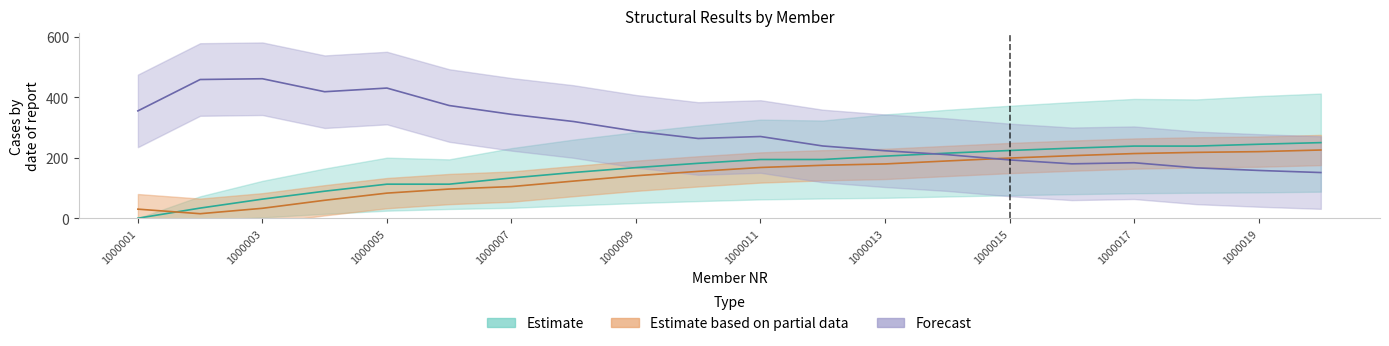

Reading left to right, what are all the values shown in this chart?

N [kN]: 0.0	33.5	63.2	89.4	112.6	112.6	133.1	151.3	167.4	181.6	194.2	194.2	205.3	215.2	224.0	231.7	238.5	238.5	244.6	250.0
SIGO [MPa]: 30.0	14.9	32.8	59.3	83.0	96.5	104.6	122.8	140.4	154.9	167.8	175.1	179.5	189.4	199.0	206.8	213.8	217.8	220.2	225.6
TAU [MPa]: 355.0	458.7	461.3	418.3	430.4	372.7	343.5	319.7	287.5	263.6	270.2	238.9	223.1	210.2	192.8	179.9	183.5	166.5	158.0	151.0